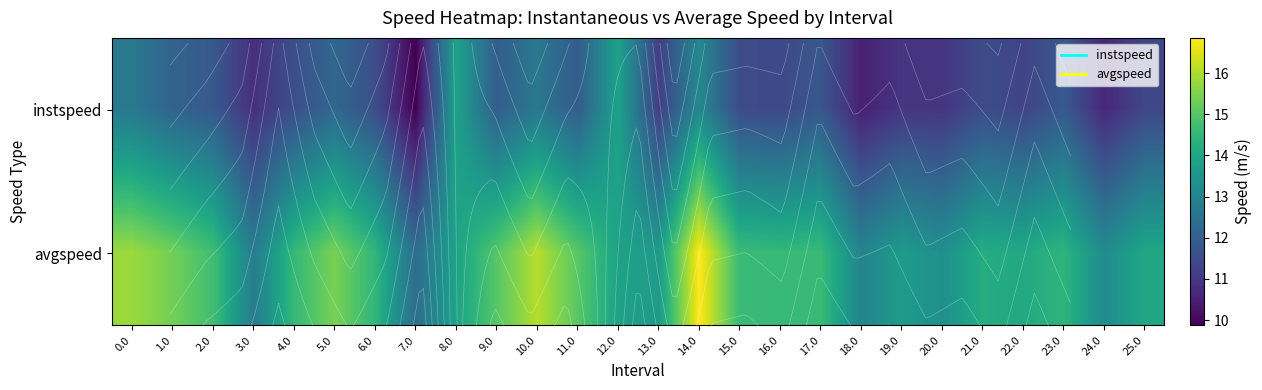

Between 12.0 and 18.0, which series saw the biggest shift?

instspeed